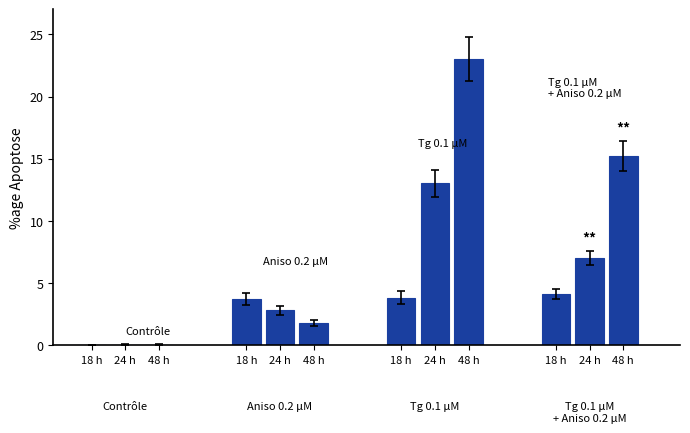

What is the sum of the Aniso 0.2 uM values at 2 and 0?

5.5